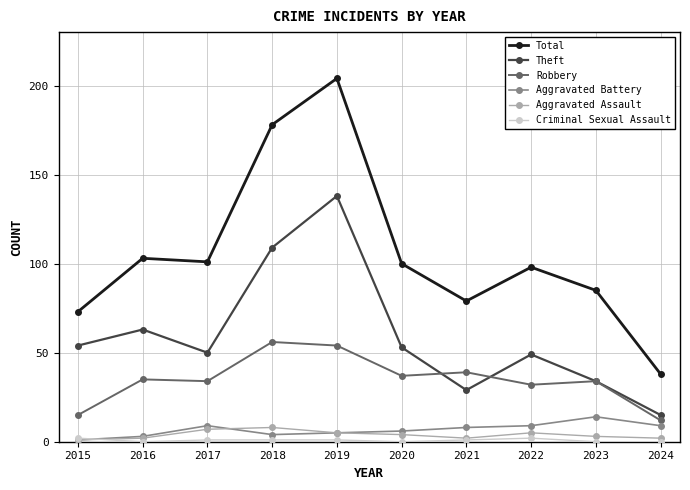

What is the difference between the maximum and second lowest values in the Robbery series?

41